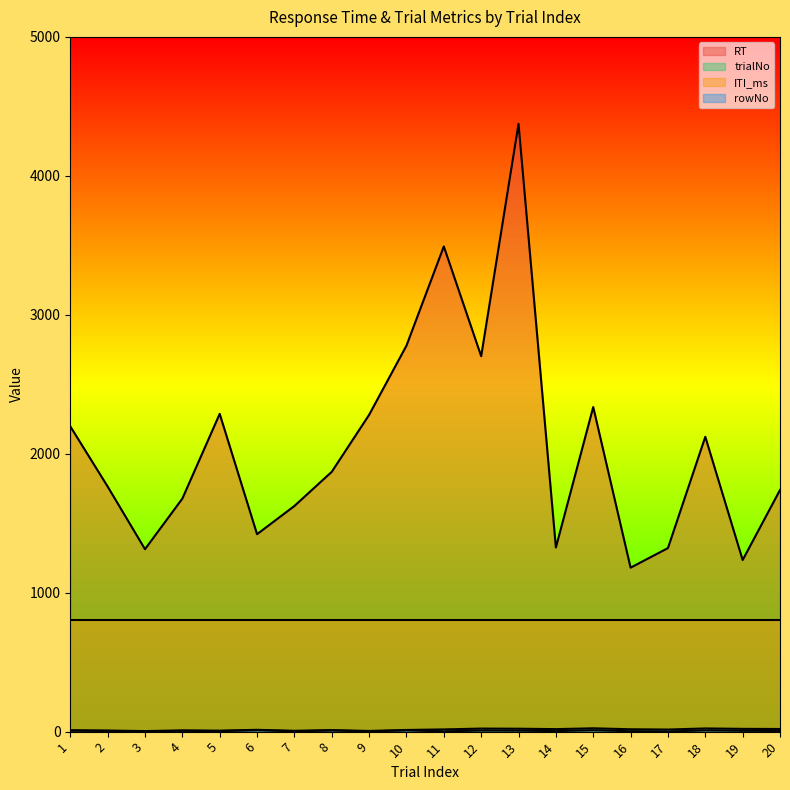

The value of trialNo at 3 is 0. True or false?

False